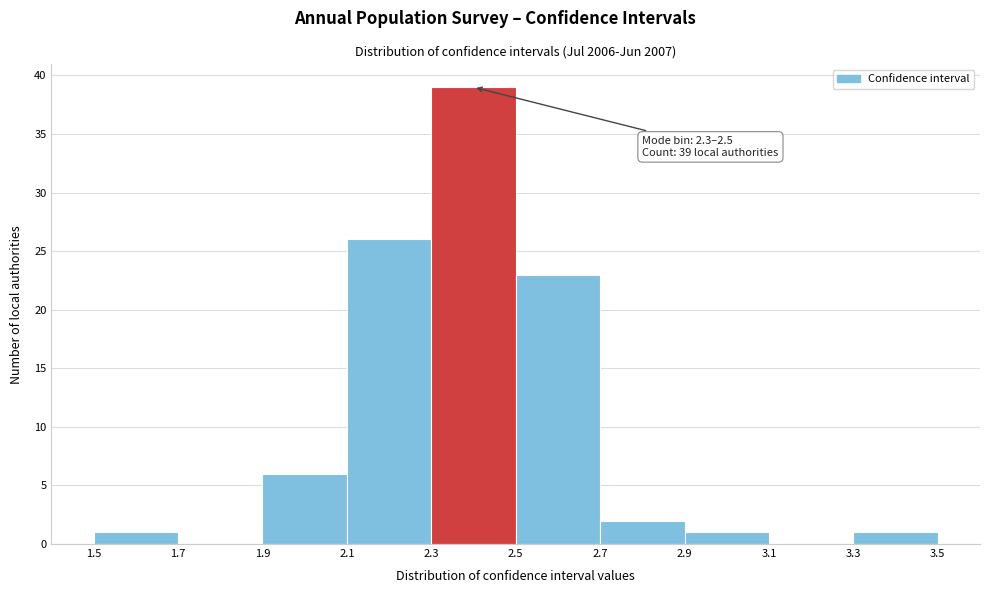

Over which range of the x-axis is the bar tallest?

2.3 to 2.5